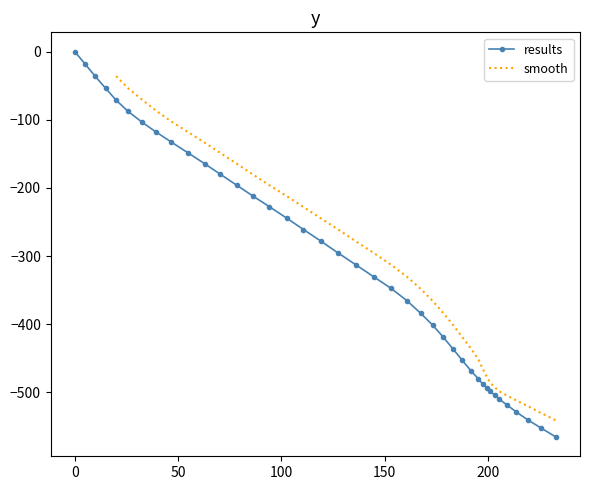

True or false: results and smooth cross at least once.

False